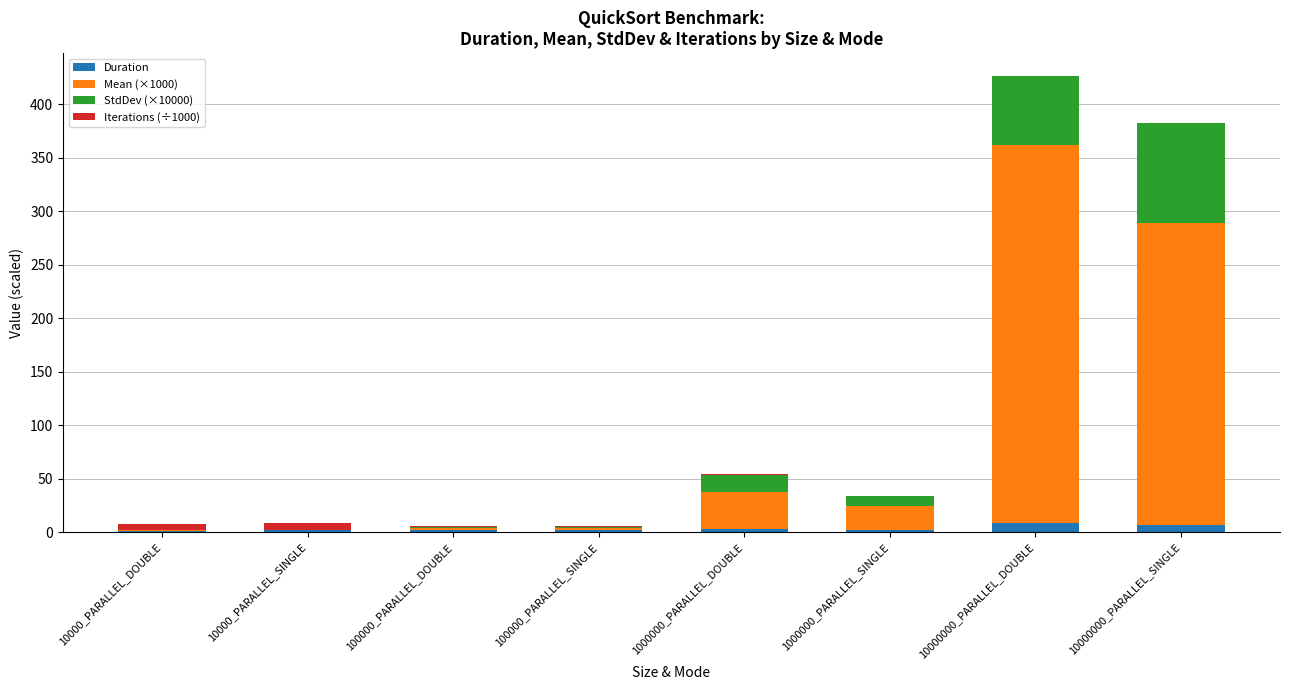

At which category is the sum across all series the highest?

10000000_PARALLEL_DOUBLE